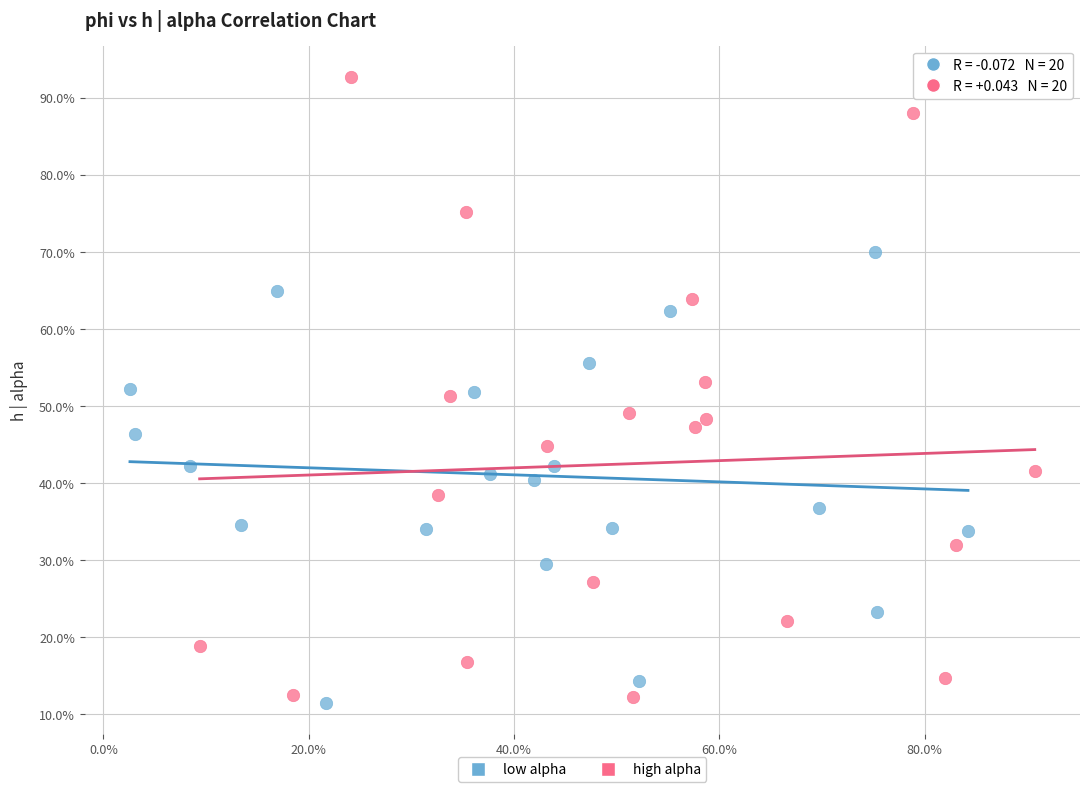

Which series has the widest spread of Y values?

high alpha